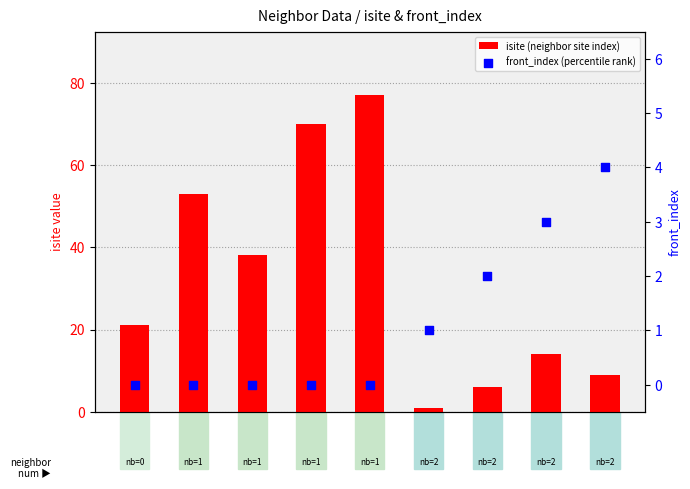

Which series has the largest total across all categories?

isite (neighbor site index)